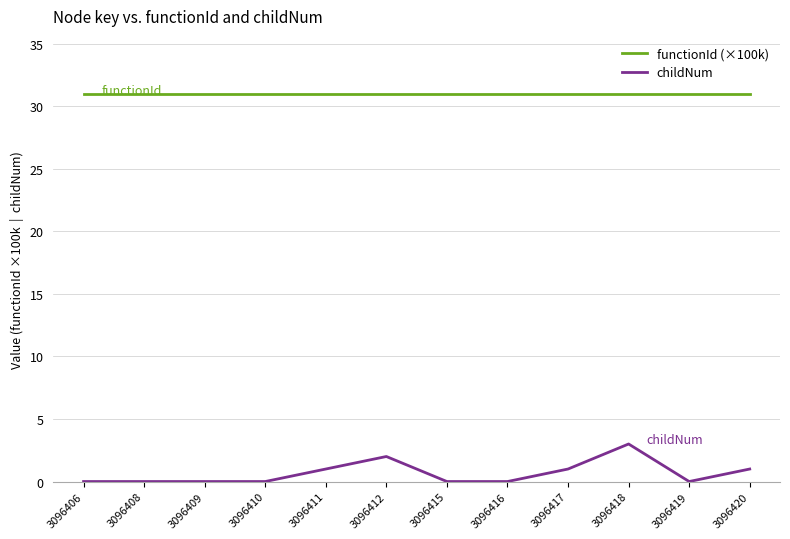

What is the maximum value for childNum?

3.0